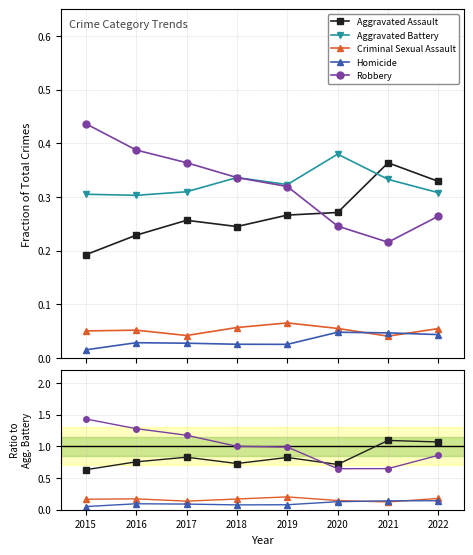

Does the chart display data point markers on the line(s)?

Yes